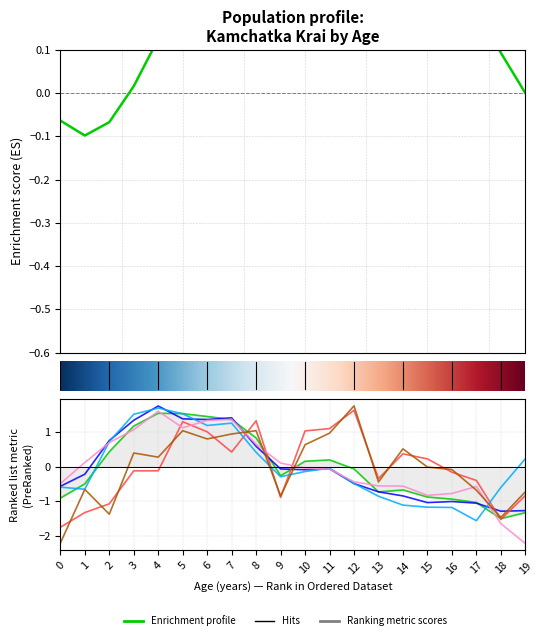

Reading left to right, extract all data points from this chart.

Total (all): -0.9	-0.5	0.4	1.2	1.6	1.5	1.5	1.4	0.8	-0.3	0.2	0.2	-0.1	-0.7	-0.7	-0.9	-0.9	-1.0	-1.5	-1.3
Urban total: -0.6	-0.2	0.8	1.4	1.8	1.4	1.4	1.4	0.6	-0.1	-0.1	-0.1	-0.5	-0.7	-0.8	-1.0	-1.0	-1.1	-1.3	-1.3
Rural total: -1.7	-1.3	-1.1	-0.1	-0.1	1.3	1.0	0.4	1.3	-0.9	1.0	1.1	1.6	-0.3	0.4	0.2	-0.2	-0.4	-1.5	-0.8
Urban male: -0.6	-0.6	0.7	1.5	1.7	1.5	1.2	1.3	0.4	-0.3	-0.1	-0.0	-0.5	-0.9	-1.1	-1.2	-1.2	-1.6	-0.6	0.2
Urban female: -0.5	0.1	0.7	1.1	1.6	1.1	1.3	1.4	0.7	0.1	-0.0	-0.1	-0.4	-0.6	-0.6	-0.8	-0.8	-0.6	-1.6	-2.2
Rural male: -2.2	-0.7	-1.4	0.4	0.3	1.0	0.8	1.0	1.0	-0.8	0.6	1.0	1.8	-0.4	0.5	-0.0	-0.1	-0.7	-1.5	-0.7